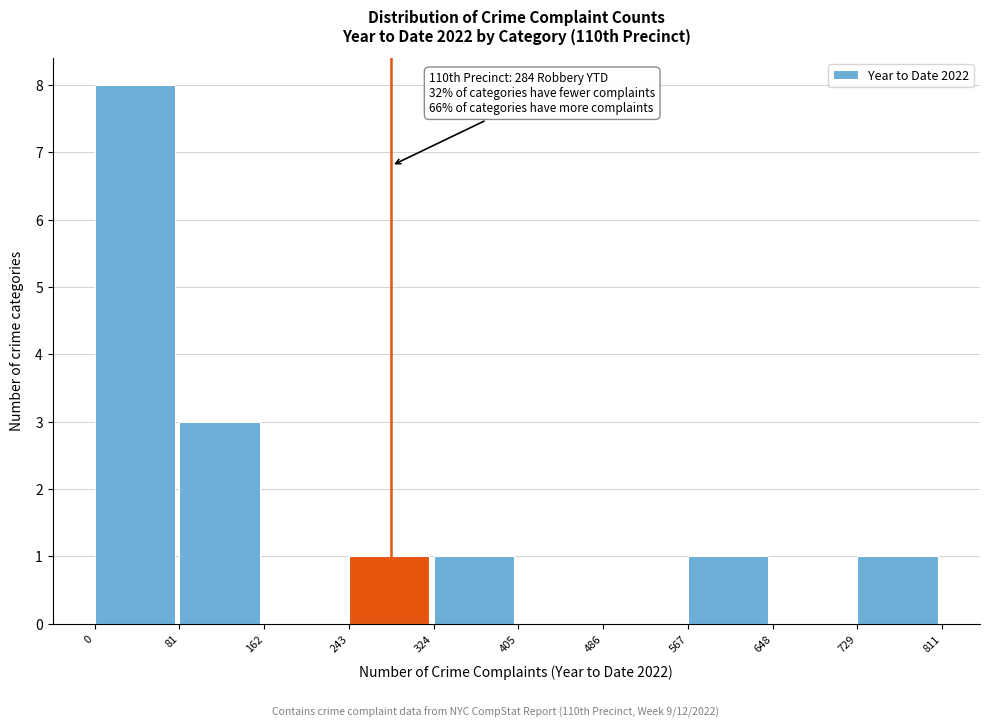

Over which range of the x-axis is the bar tallest?

0 to 81